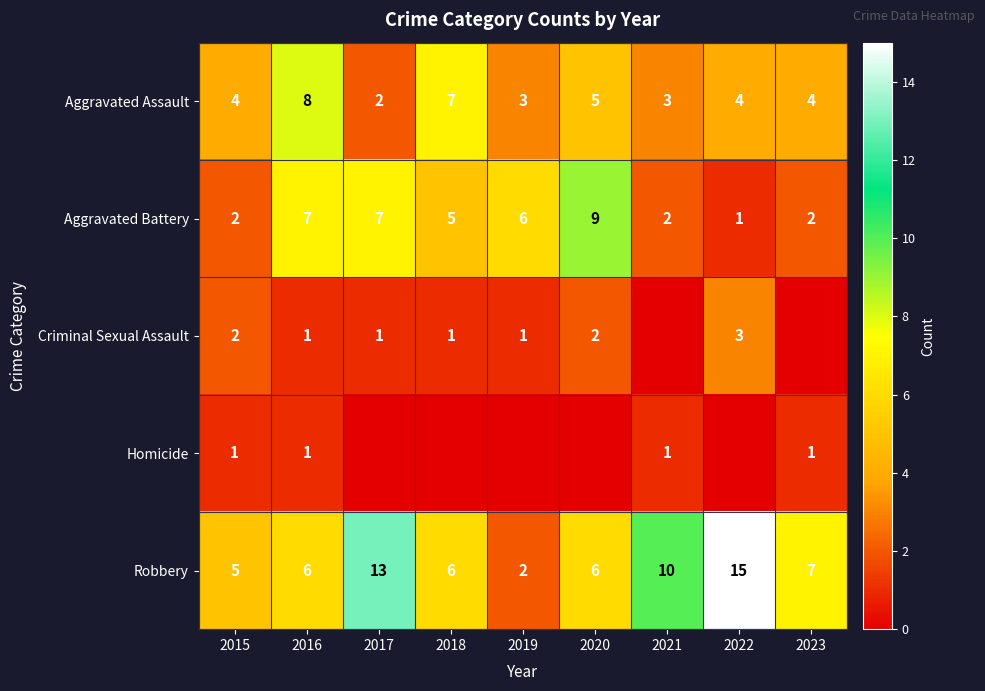

What is the total value across all series at 2015?

14